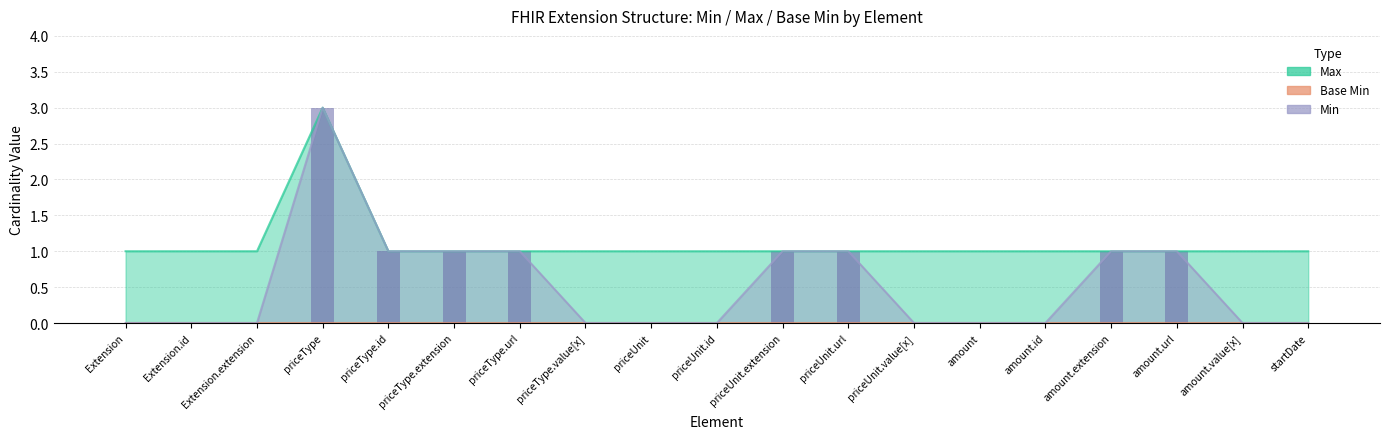

Which series changed the most between priceType.extension and startDate?

Min